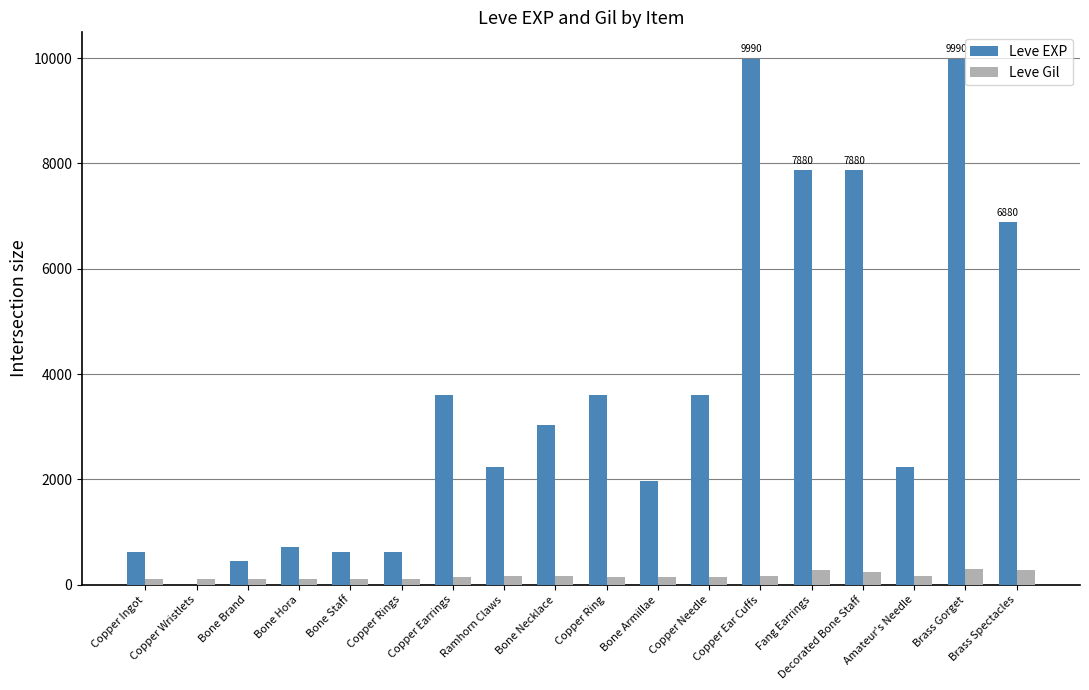

What is the greatest value displayed?

9990